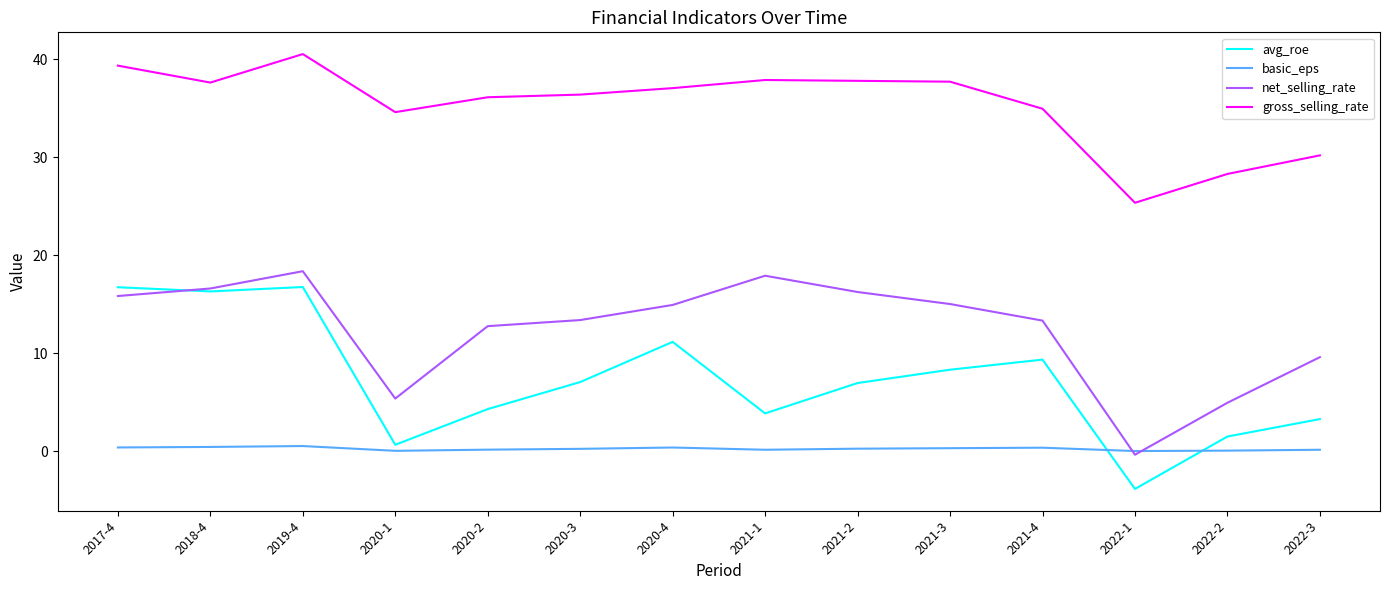

The value of gross_selling_rate at 2020-2 is 36.1. True or false?

True